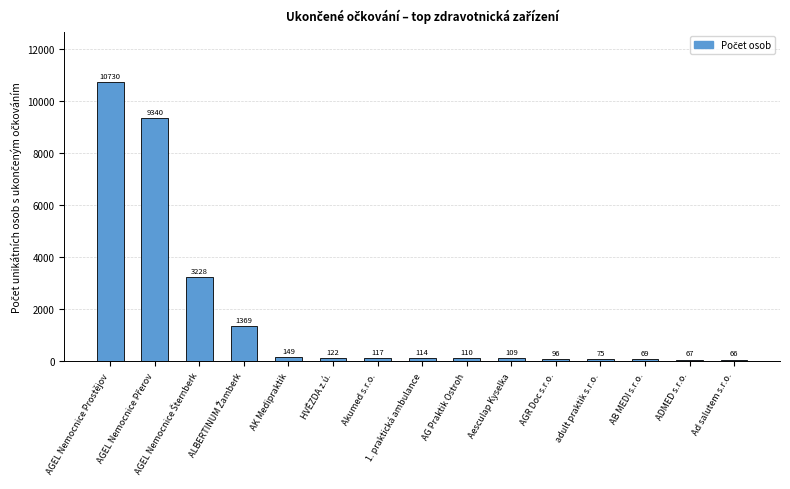

Where does the data first go above 114?

AGEL Nemocnice Prostějov